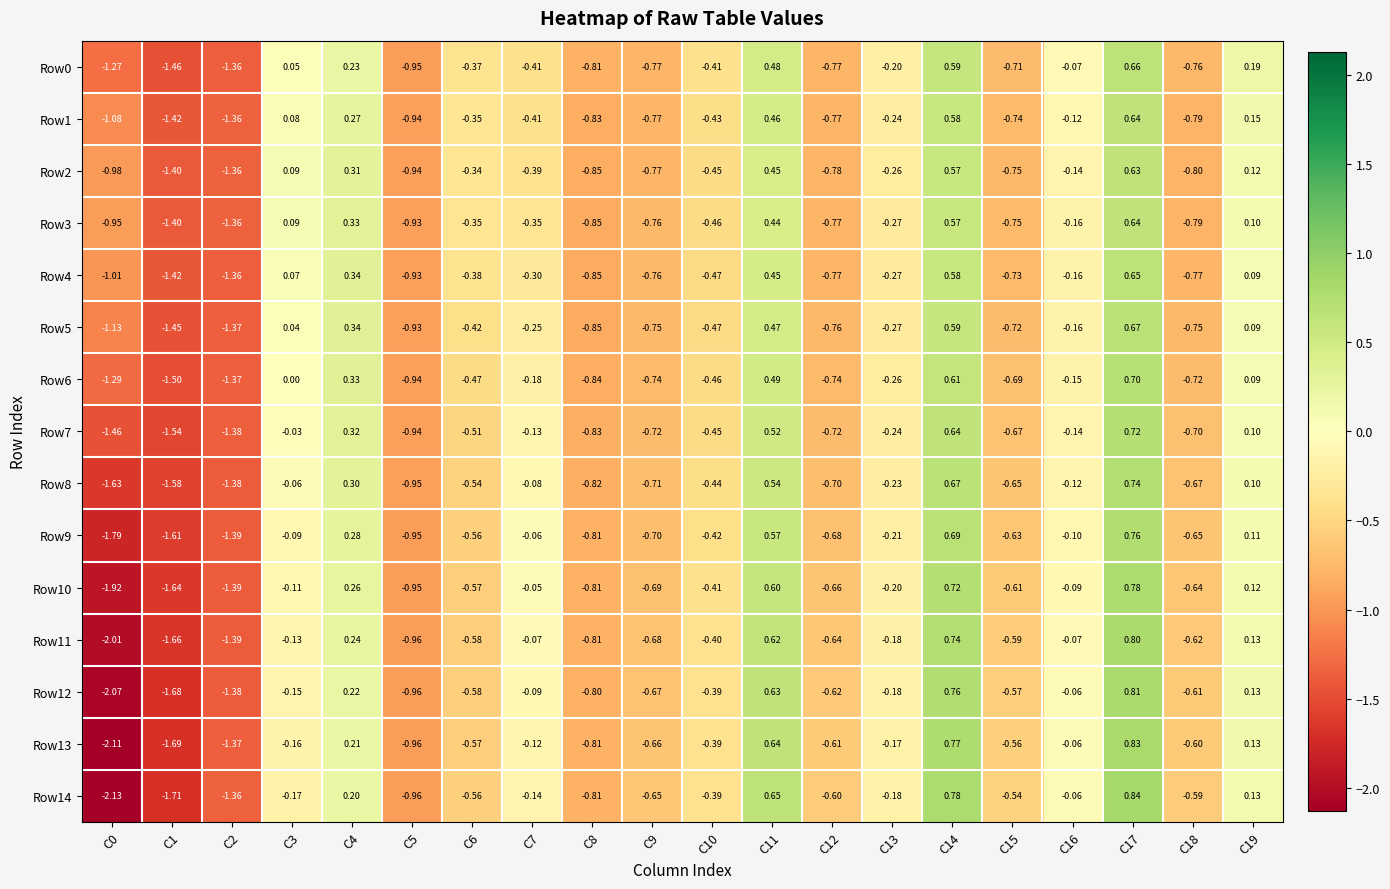

Is the value of Row7 at C11 greater than the value of Row6 at C5?

Yes